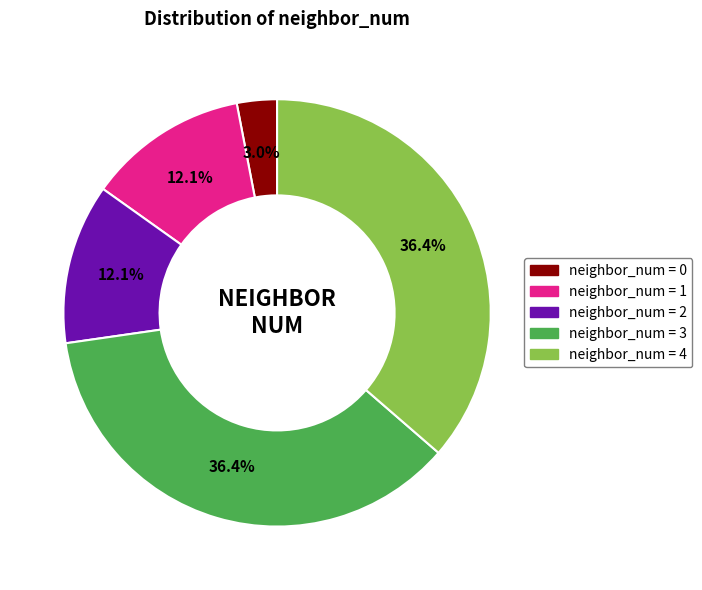

Is there any slice that represents more than half of the pie?

No